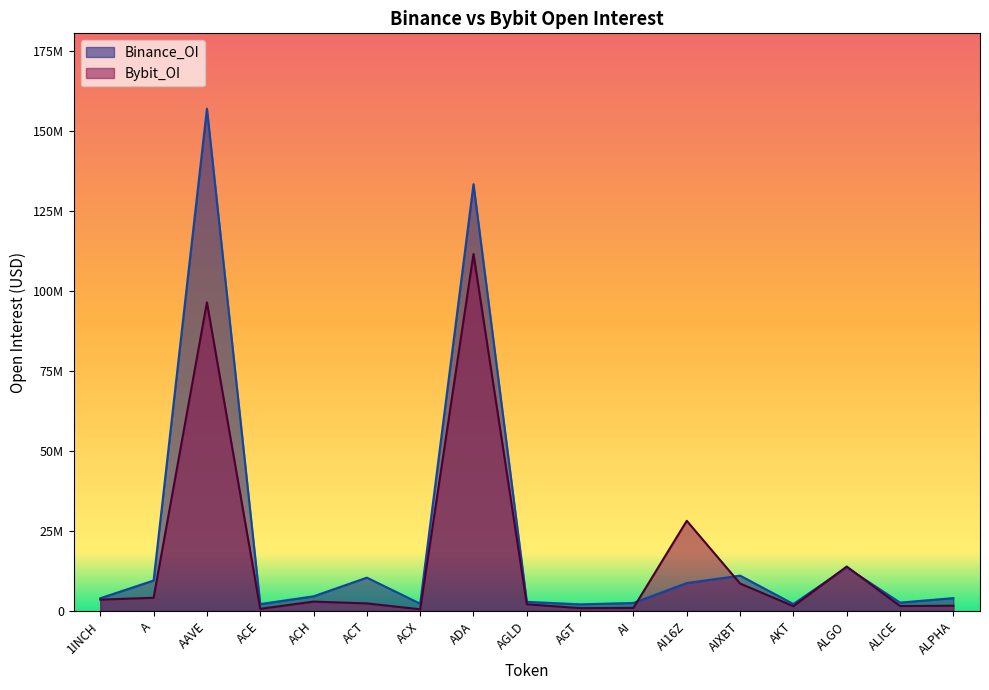

What is the total value across all series at ADA?

244807463